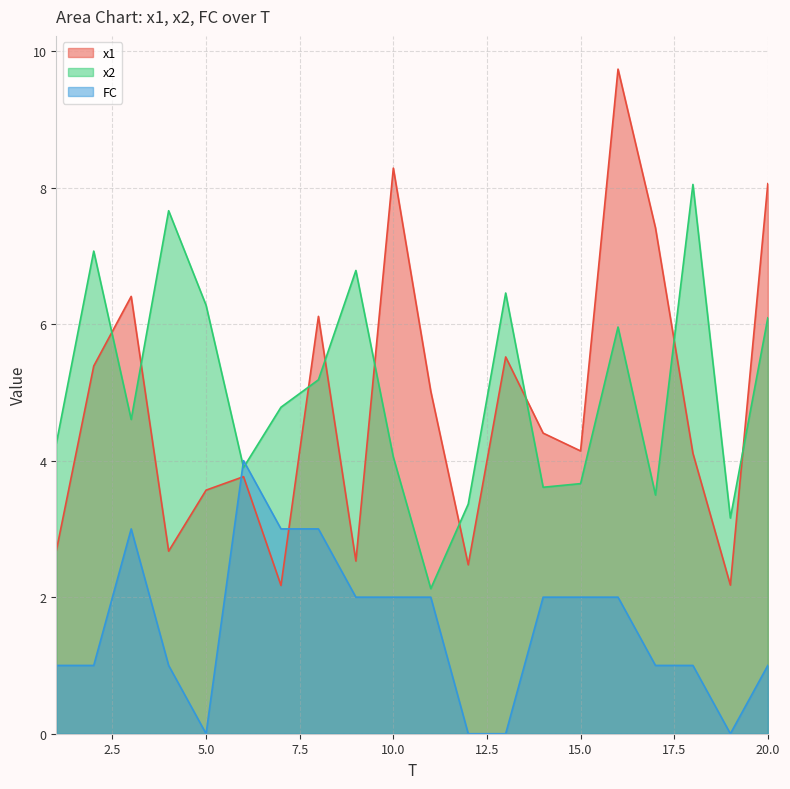

Which series has the largest range (max minus min)?

x1